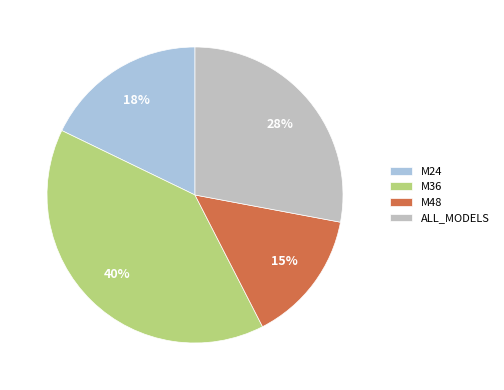

Rank the categories by value from lowest to highest.

M48, M24, ALL_MODELS, M36